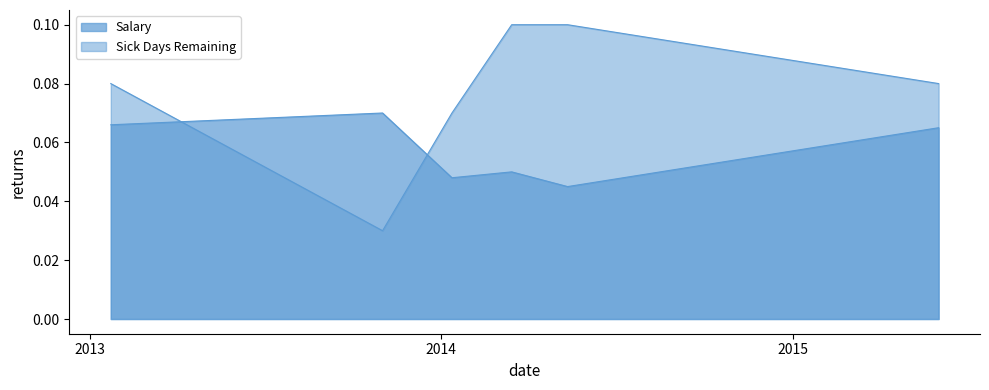

How many Salary values are between 0 and 1?

6